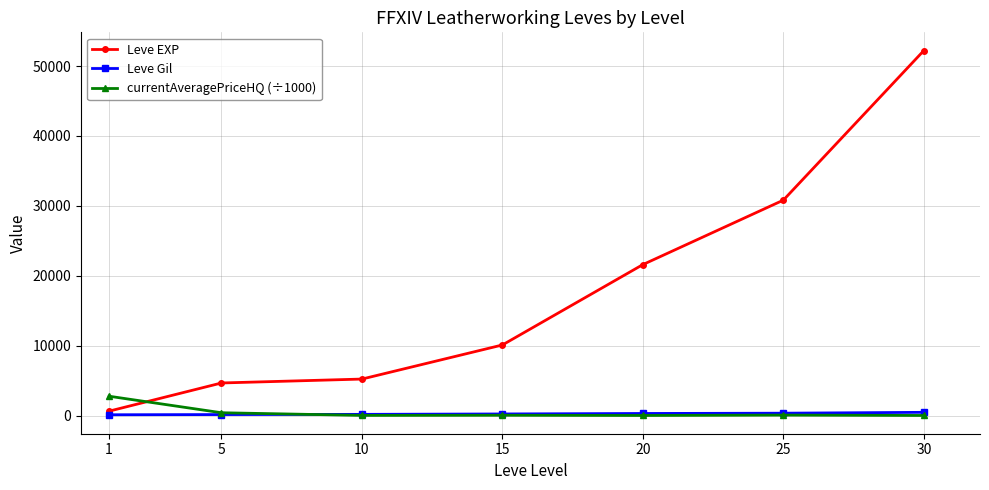

Is the value of Leve Gil at 10 greater than the value of Leve EXP at 20?

No